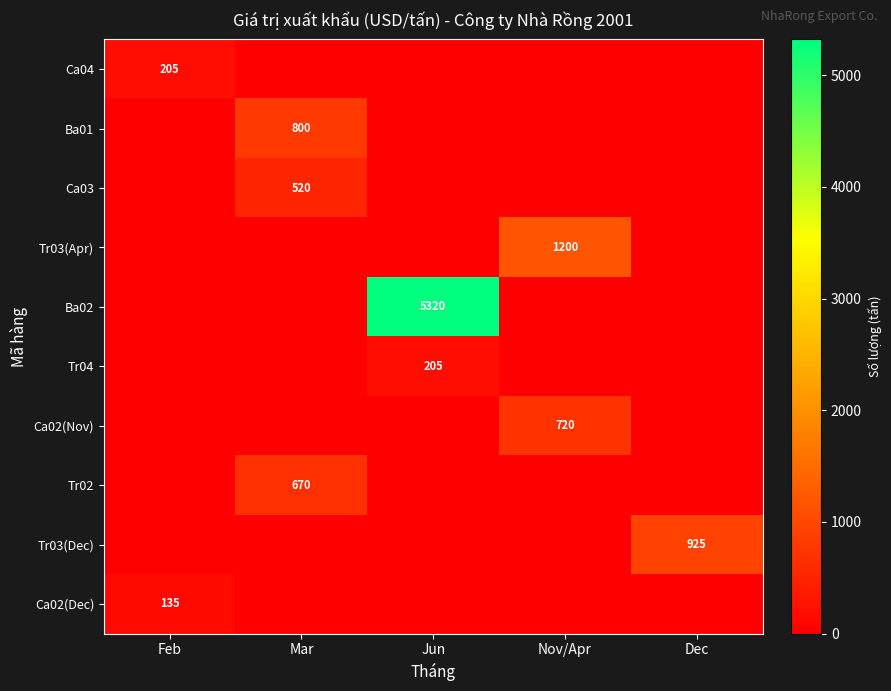

The Tr03(Dec) series shows 260 at Dec. True or false?

False